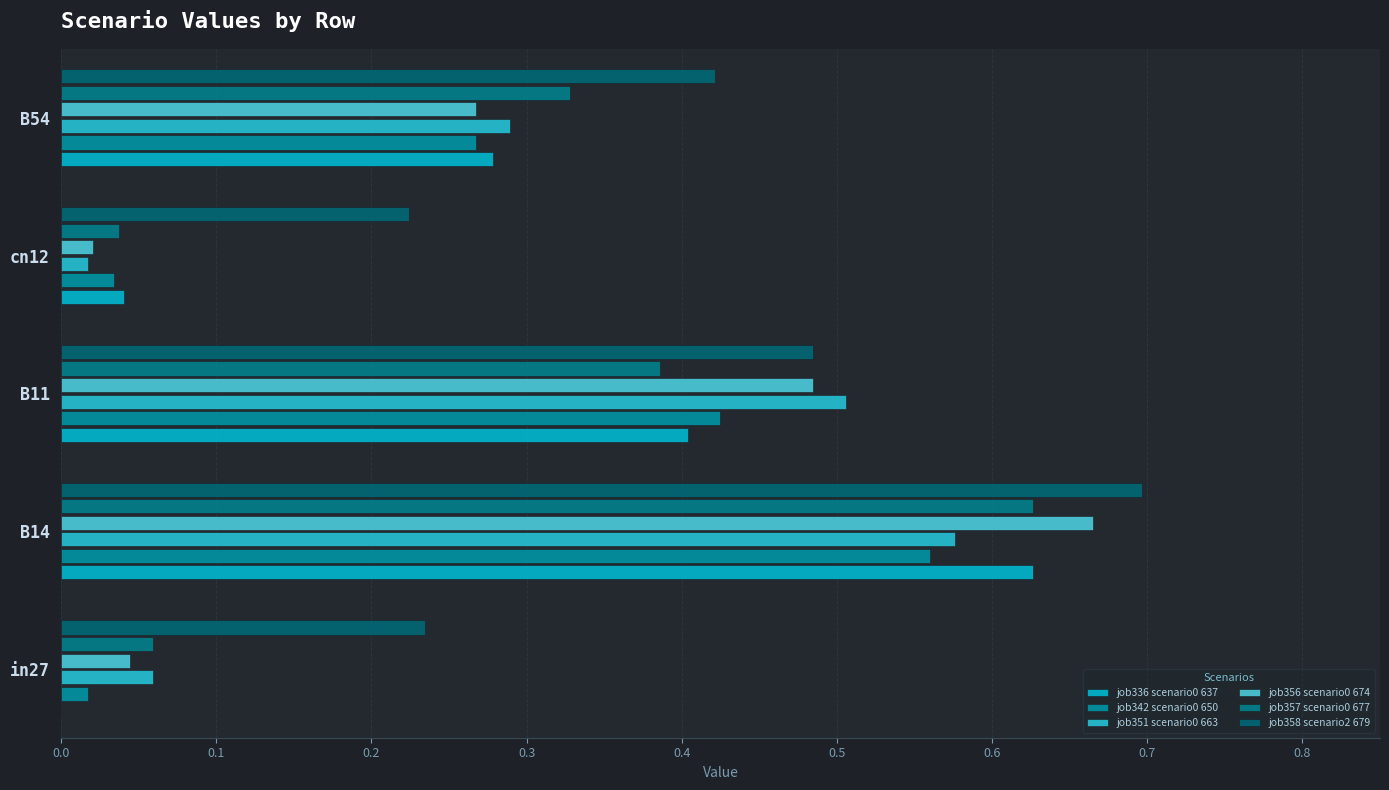

How many categories are shown in the chart?

5